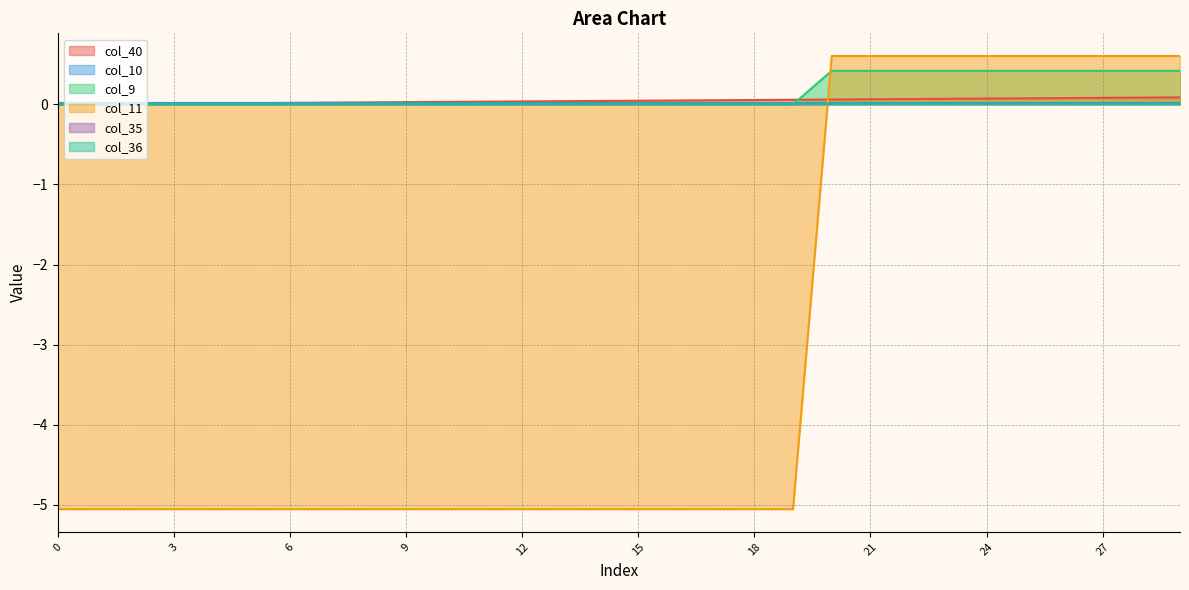

What is the sum of all col_40 values?

1.3